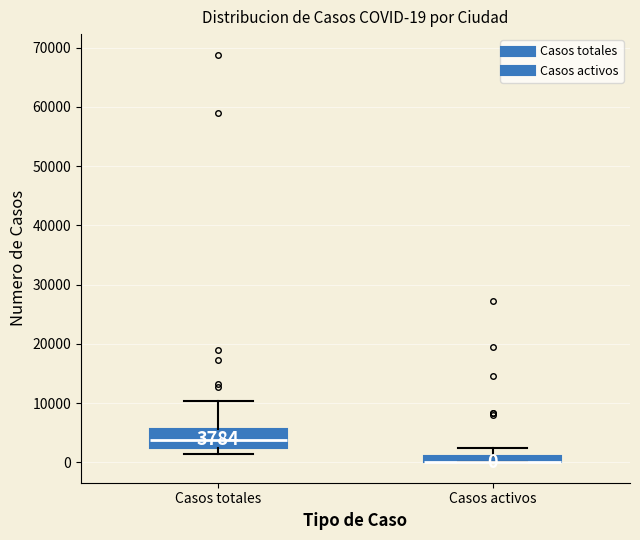

Which box is the tallest, from its lower edge to its upper edge?

Casos totales